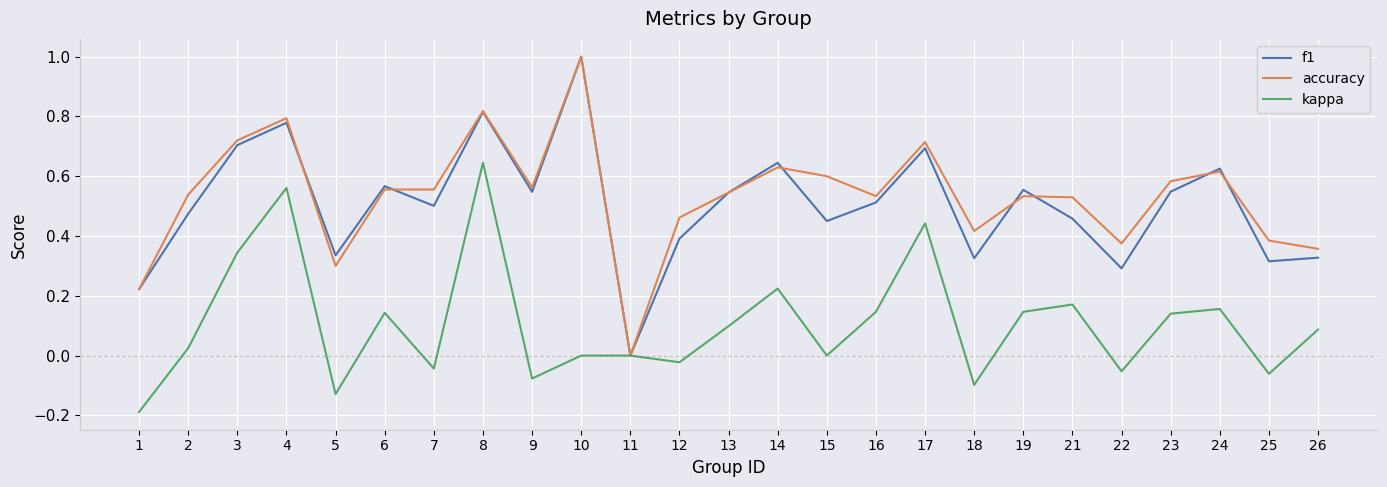

Is the value of f1 at 11 greater than the value of accuracy at 9?

No